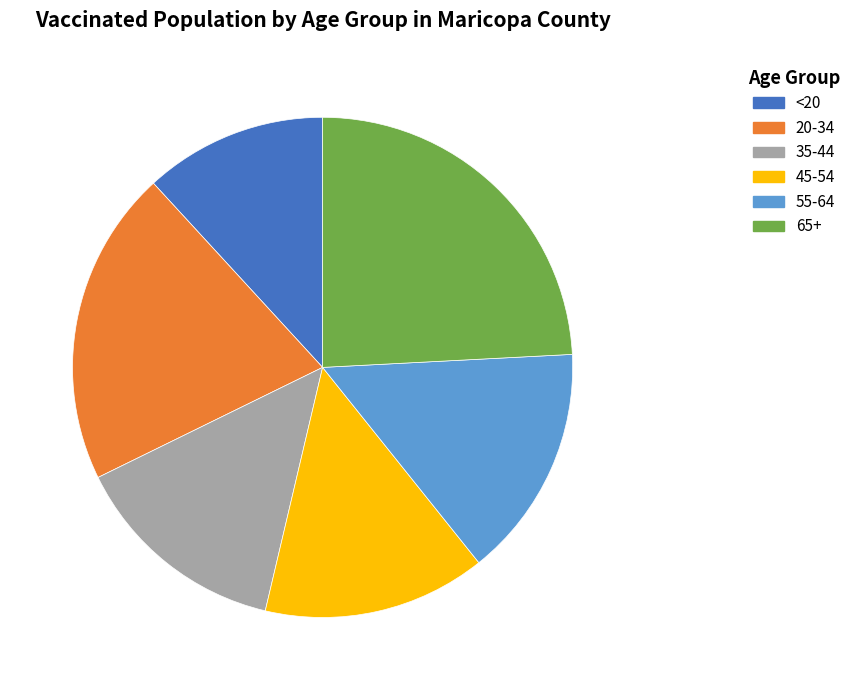

Is it true that 20-34 is 20% of the pie?

True